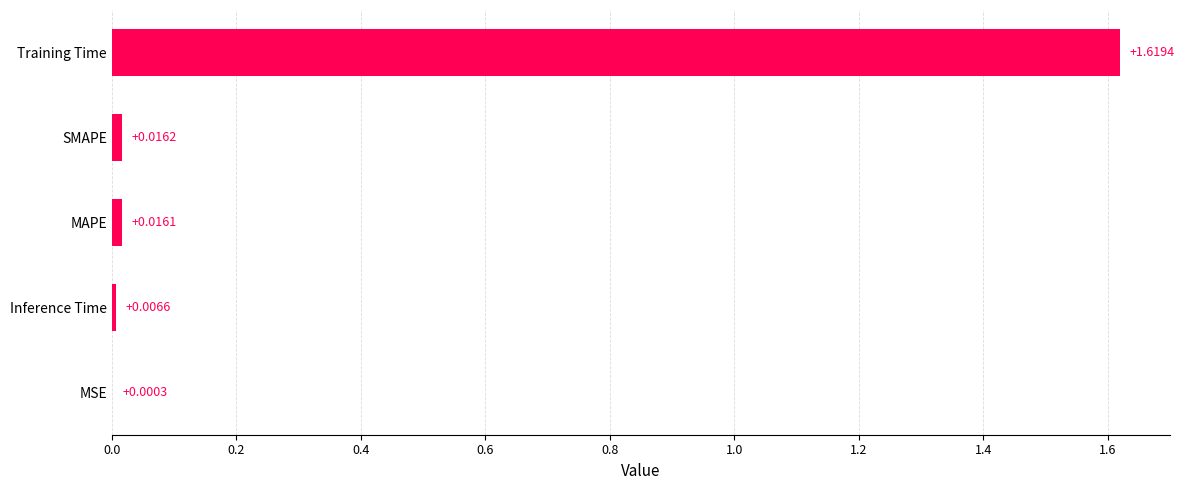

Which label corresponds to the largest value in the chart?

Training Time